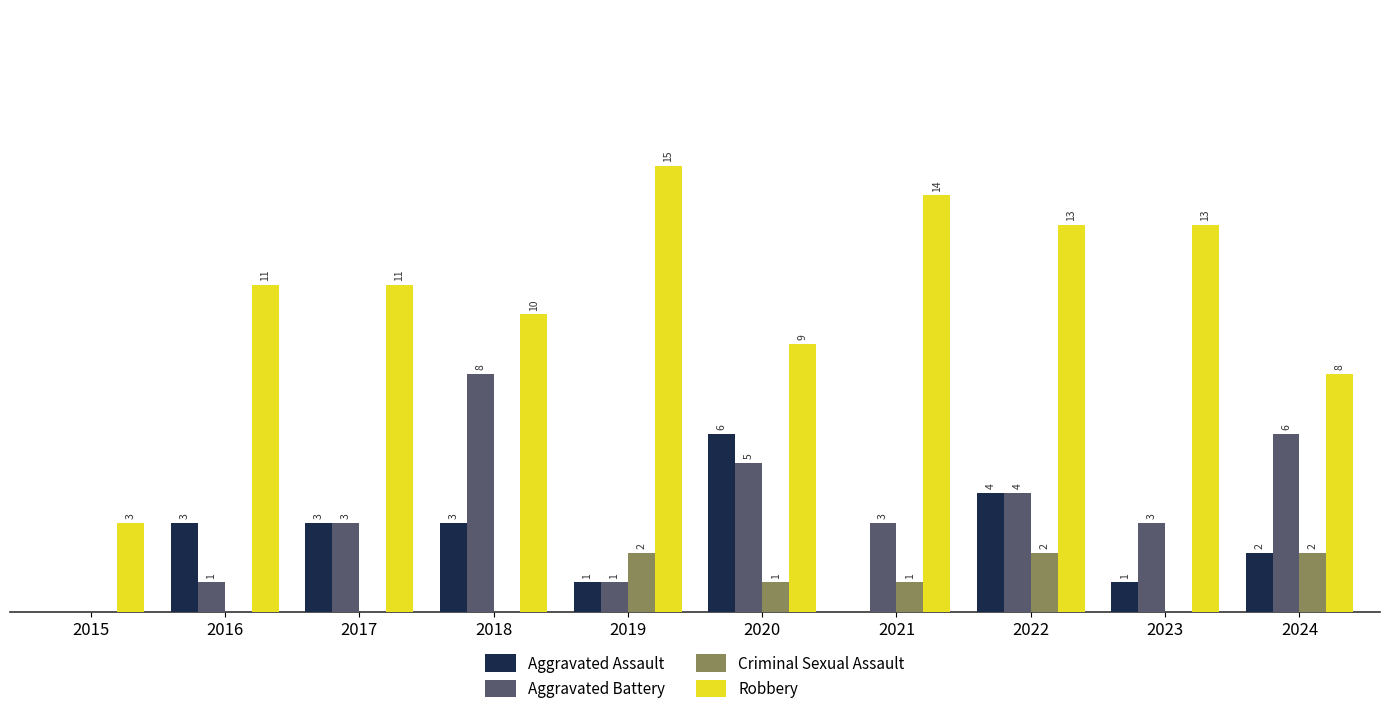

Which series changed the most between 2017 and 2019?

Robbery